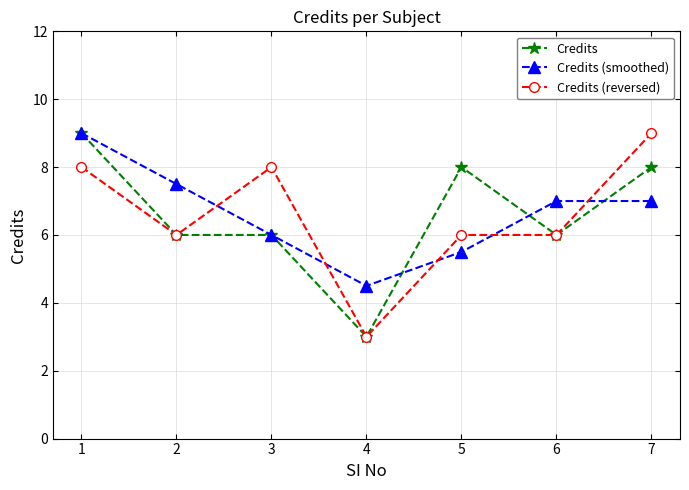

True or false: Credits (smoothed) and Credits intersect in this chart.

True